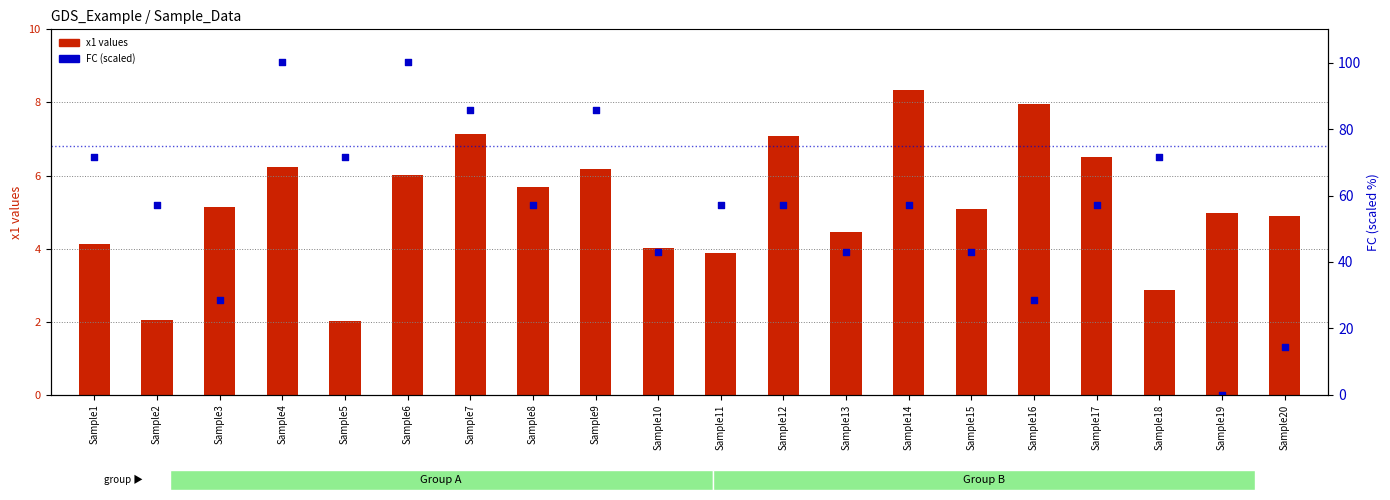

Is the value of FC (scaled) at Sample9 greater than the value of x1 values at Sample1?

Yes